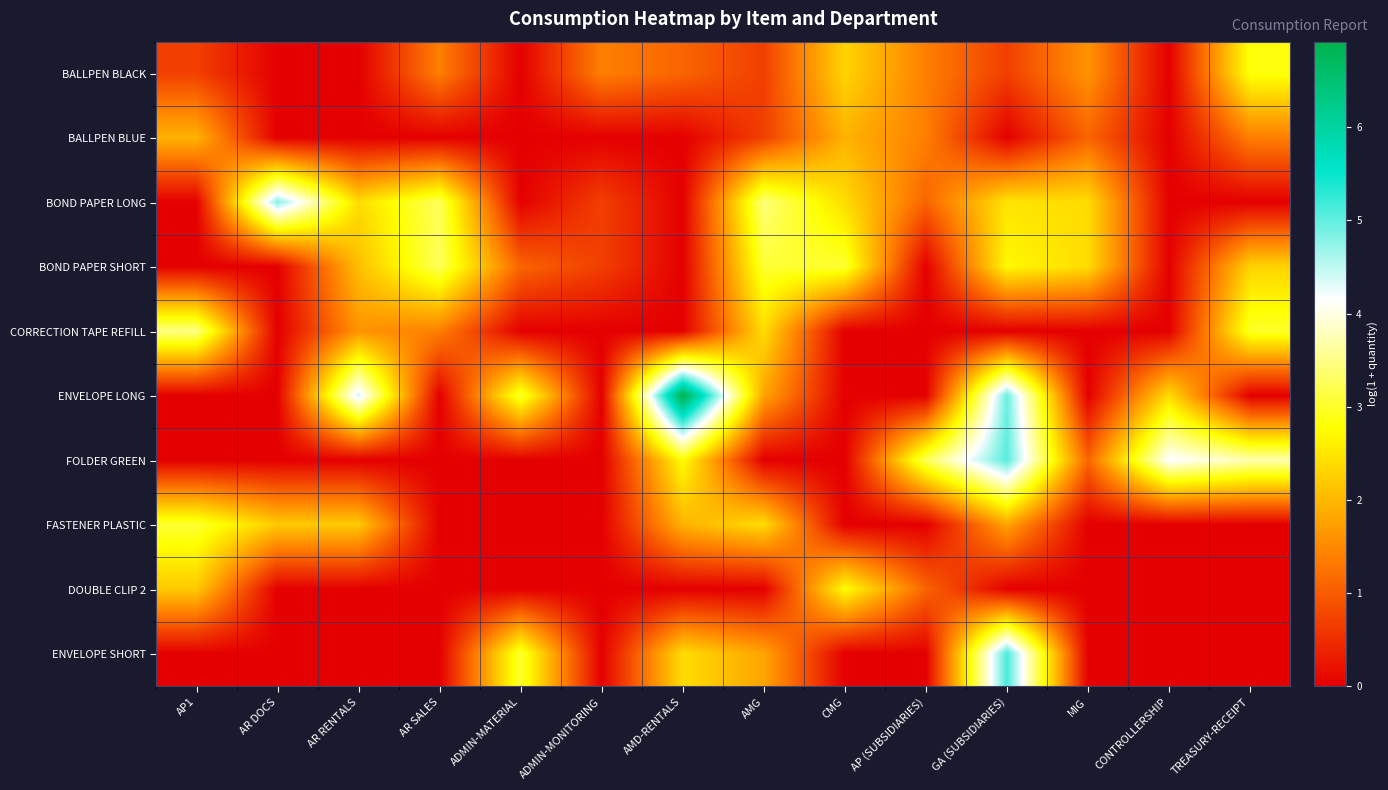

Reading left to right, what are all the values shown in this chart?

BALLPEN BLACK: AP1=0.7	AR DOCS=0.0	AR RENTALS=0.0	AR SALES=1.4	ADMIN-MATERIAL=0.0	ADMIN-MONITORING=1.4	AMD-RENTALS=1.1	AMG=0.7	CMG=2.3	AP (SUBSIDIARIES)=1.4	GA (SUBSIDIARIES)=0.7	MIG=1.6	CONTROLLERSHIP=0.0	TREASURY-RECEIPT=2.8
BALLPEN BLUE: AP1=1.9	AR DOCS=0.0	AR RENTALS=0.0	AR SALES=0.0	ADMIN-MATERIAL=0.0	ADMIN-MONITORING=0.0	AMD-RENTALS=0.0	AMG=0.7	CMG=1.9	AP (SUBSIDIARIES)=1.4	GA (SUBSIDIARIES)=0.0	MIG=1.1	CONTROLLERSHIP=0.0	TREASURY-RECEIPT=1.4
BOND PAPER LONG: AP1=0.0	AR DOCS=4.8	AR RENTALS=2.4	AR SALES=3.3	ADMIN-MATERIAL=0.0	ADMIN-MONITORING=0.7	AMD-RENTALS=0.0	AMG=3.4	CMG=2.4	AP (SUBSIDIARIES)=1.1	GA (SUBSIDIARIES)=2.5	MIG=2.4	CONTROLLERSHIP=0.0	TREASURY-RECEIPT=0.0
BOND PAPER SHORT: AP1=0.0	AR DOCS=0.0	AR RENTALS=2.1	AR SALES=3.3	ADMIN-MATERIAL=1.1	ADMIN-MONITORING=0.7	AMD-RENTALS=0.0	AMG=3.0	CMG=3.0	AP (SUBSIDIARIES)=0.0	GA (SUBSIDIARIES)=2.7	MIG=2.4	CONTROLLERSHIP=0.0	TREASURY-RECEIPT=2.3
CORRECTION TAPE REFILL: AP1=3.5	AR DOCS=0.0	AR RENTALS=1.6	AR SALES=1.4	ADMIN-MATERIAL=0.0	ADMIN-MONITORING=0.0	AMD-RENTALS=0.0	AMG=2.4	CMG=0.0	AP (SUBSIDIARIES)=0.0	GA (SUBSIDIARIES)=0.0	MIG=0.0	CONTROLLERSHIP=0.0	TREASURY-RECEIPT=3.0
ENVELOPE LONG: AP1=0.0	AR DOCS=0.0	AR RENTALS=4.4	AR SALES=0.0	ADMIN-MATERIAL=3.0	ADMIN-MONITORING=0.0	AMD-RENTALS=6.9	AMG=1.8	CMG=0.0	AP (SUBSIDIARIES)=0.0	GA (SUBSIDIARIES)=4.9	MIG=0.0	CONTROLLERSHIP=2.4	TREASURY-RECEIPT=0.0
FOLDER GREEN: AP1=0.0	AR DOCS=0.0	AR RENTALS=0.0	AR SALES=0.0	ADMIN-MATERIAL=0.0	ADMIN-MONITORING=0.0	AMD-RENTALS=2.8	AMG=0.0	CMG=0.0	AP (SUBSIDIARIES)=3.3	GA (SUBSIDIARIES)=5.0	MIG=1.1	CONTROLLERSHIP=4.2	TREASURY-RECEIPT=3.7
FASTENER PLASTIC: AP1=3.0	AR DOCS=2.2	AR RENTALS=2.2	AR SALES=0.0	ADMIN-MATERIAL=0.0	ADMIN-MONITORING=0.0	AMD-RENTALS=1.9	AMG=2.4	CMG=0.0	AP (SUBSIDIARIES)=0.0	GA (SUBSIDIARIES)=1.8	MIG=0.0	CONTROLLERSHIP=0.0	TREASURY-RECEIPT=0.0
DOUBLE CLIP 2: AP1=2.2	AR DOCS=0.0	AR RENTALS=0.0	AR SALES=0.0	ADMIN-MATERIAL=0.0	ADMIN-MONITORING=0.0	AMD-RENTALS=0.0	AMG=0.0	CMG=2.8	AP (SUBSIDIARIES)=1.1	GA (SUBSIDIARIES)=0.0	MIG=0.0	CONTROLLERSHIP=0.0	TREASURY-RECEIPT=0.0
ENVELOPE SHORT: AP1=0.0	AR DOCS=0.0	AR RENTALS=0.0	AR SALES=0.0	ADMIN-MATERIAL=3.0	ADMIN-MONITORING=0.0	AMD-RENTALS=2.4	AMG=1.8	CMG=0.0	AP (SUBSIDIARIES)=0.0	GA (SUBSIDIARIES)=5.1	MIG=0.0	CONTROLLERSHIP=0.0	TREASURY-RECEIPT=0.0